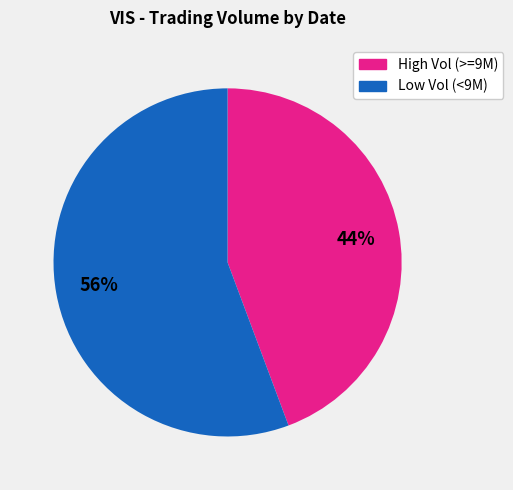

To the nearest percent, what is the average slice percentage?

50%